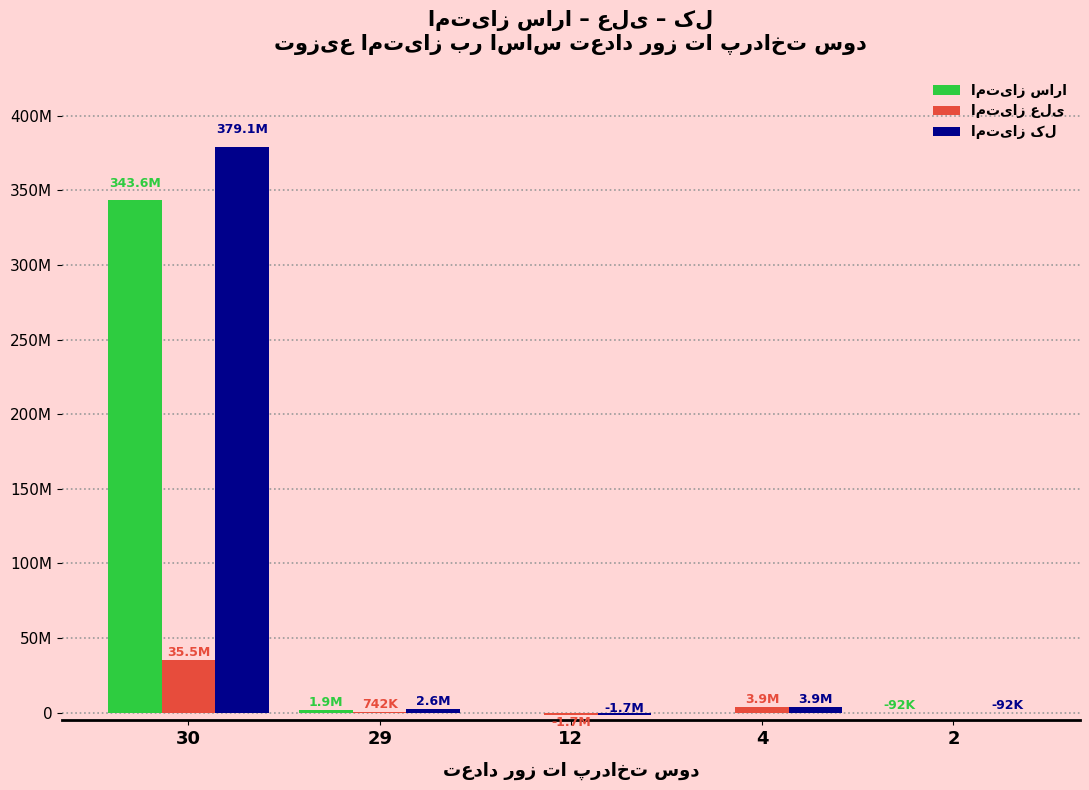

Are the bars grouped side by side (vs. stacked)?

Yes